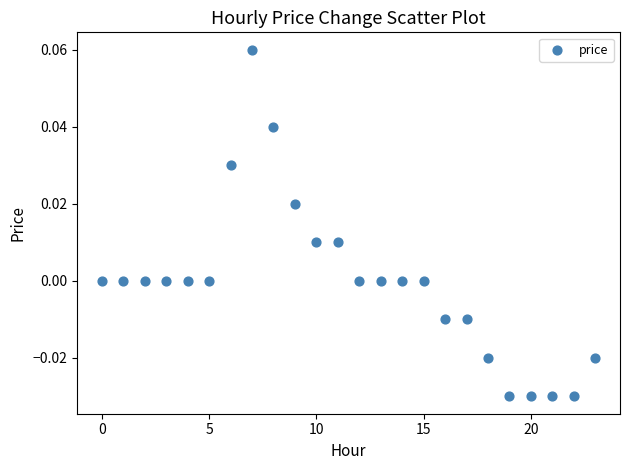

Count the number of points in this scatter plot.

24